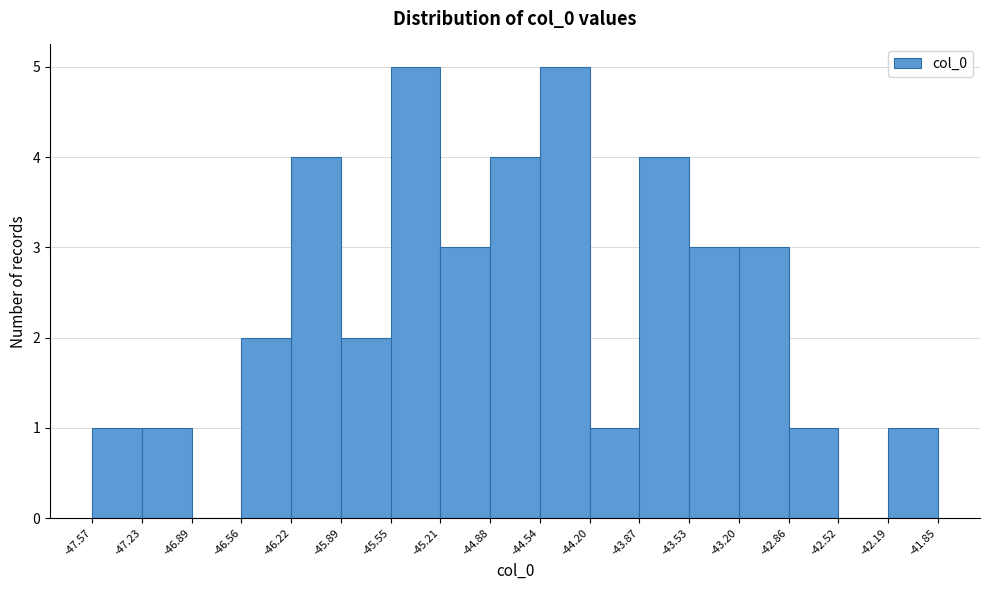

How tall is the bar that spans -42.86 to -42.52 on the x-axis? The values are not printed on the chart, so give them approximately, as read against the axis.

1